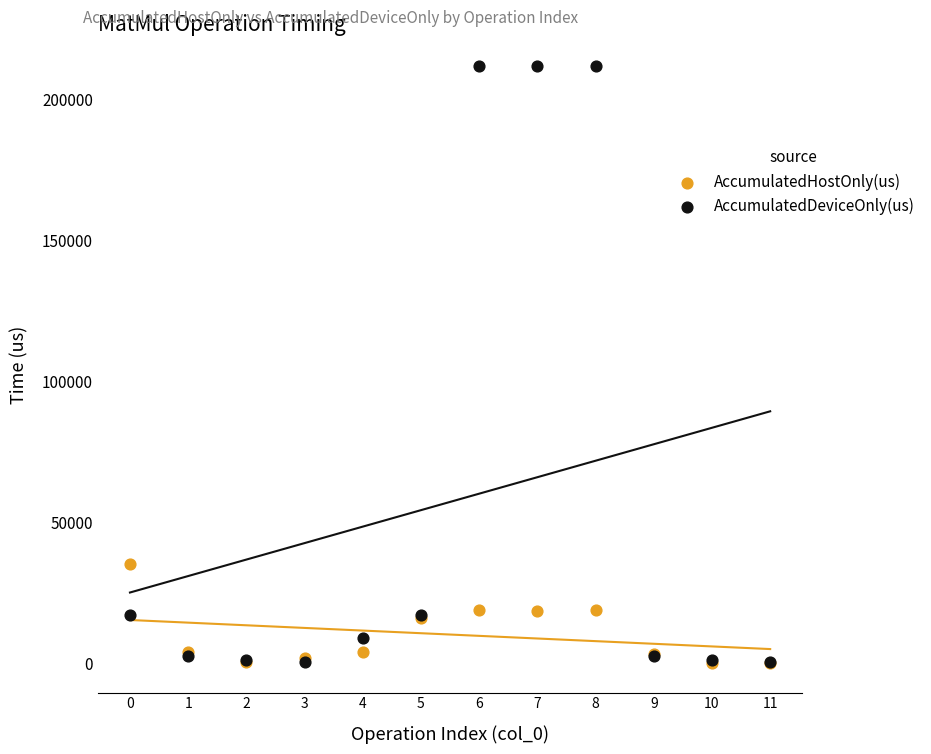

Which series has the widest spread of Y values?

AccumulatedDeviceOnly(us)